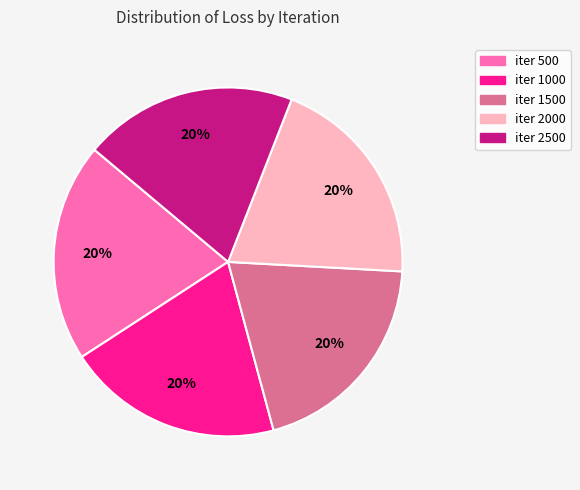

Combined, do iter 1000 and iter 1500 account for over 50%?

No